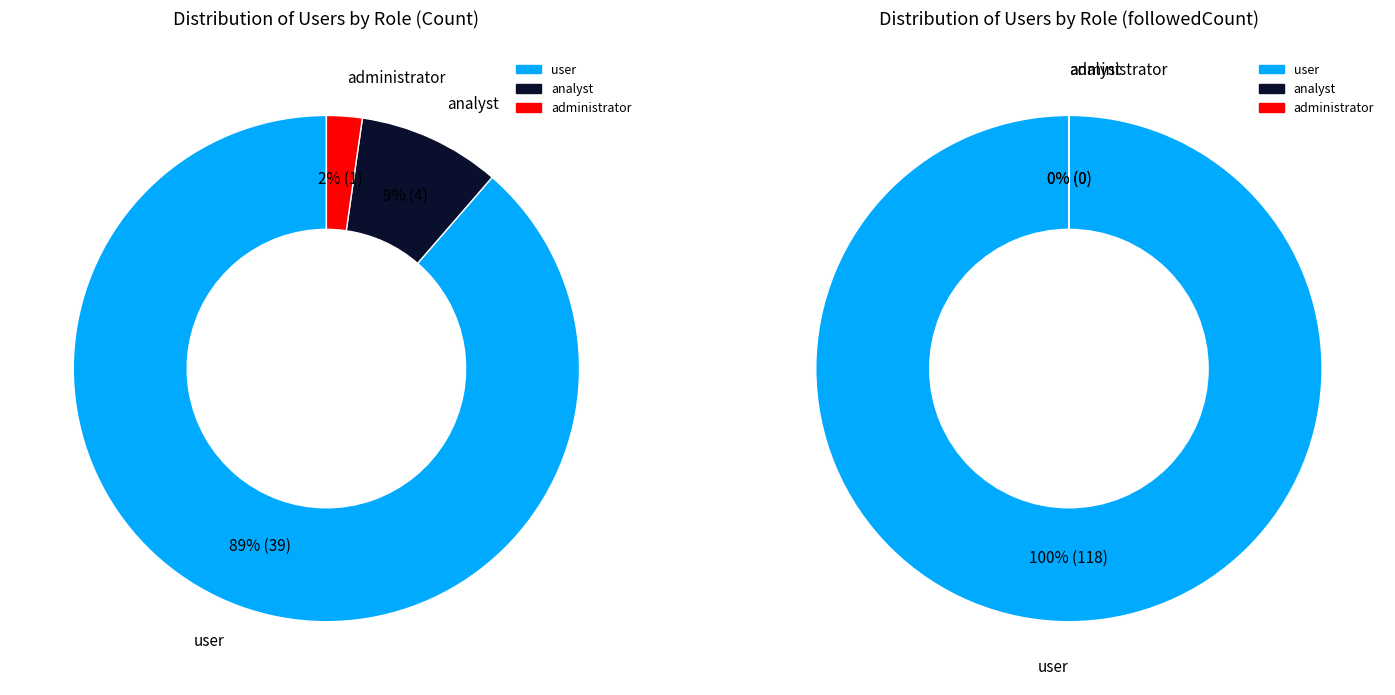

Is user the majority of the pie?

Yes